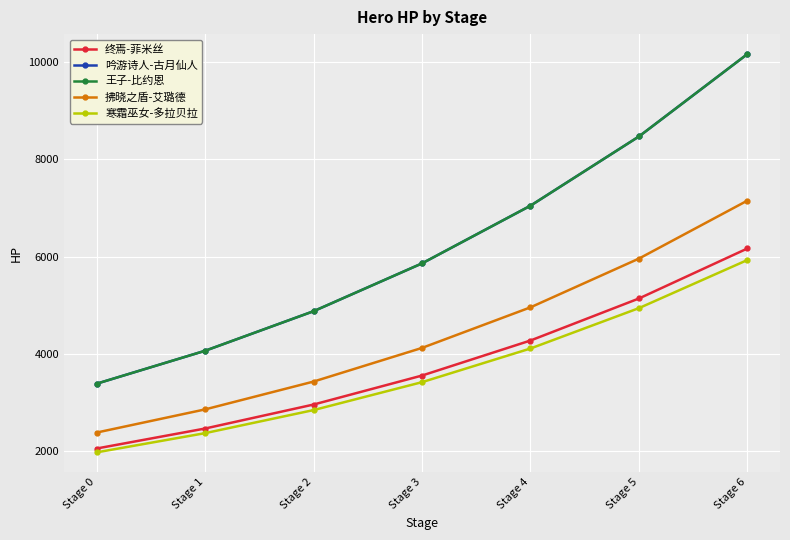

What is the sum of the 吟游诗人-古月仙人 values at Stage 1 and Stage 0?

7453